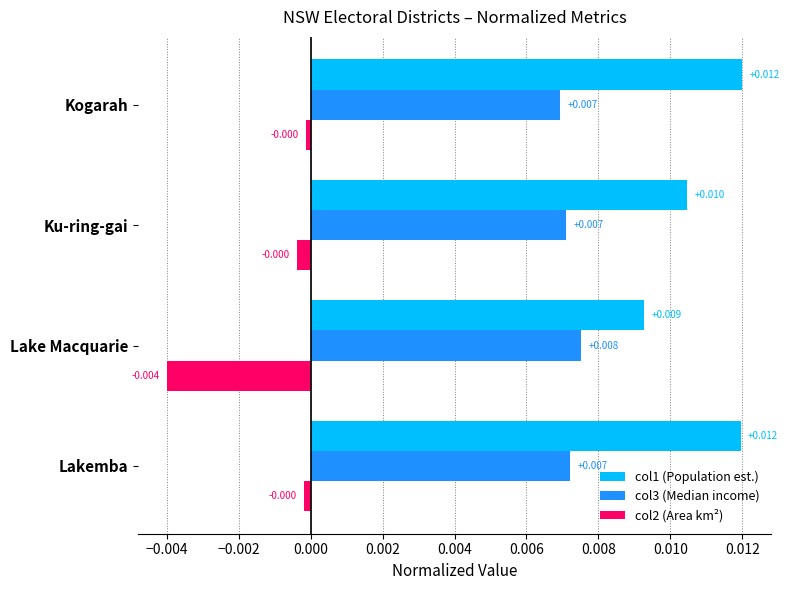

Is the value of col1 (Population est.) at Lake Macquarie greater than the value of col3 (Median income) at Lakemba?

Yes